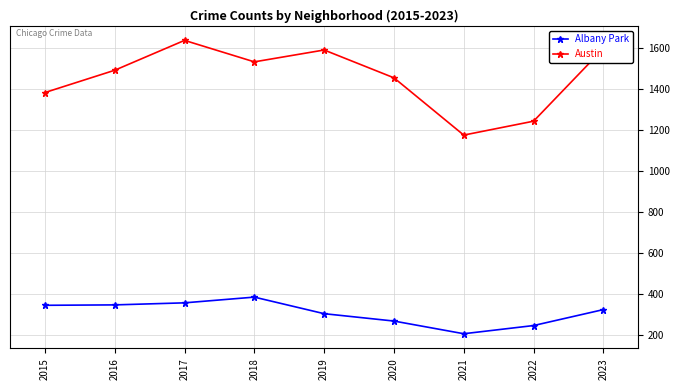

What is the value of the Austin point at the 5th from the left?

1592